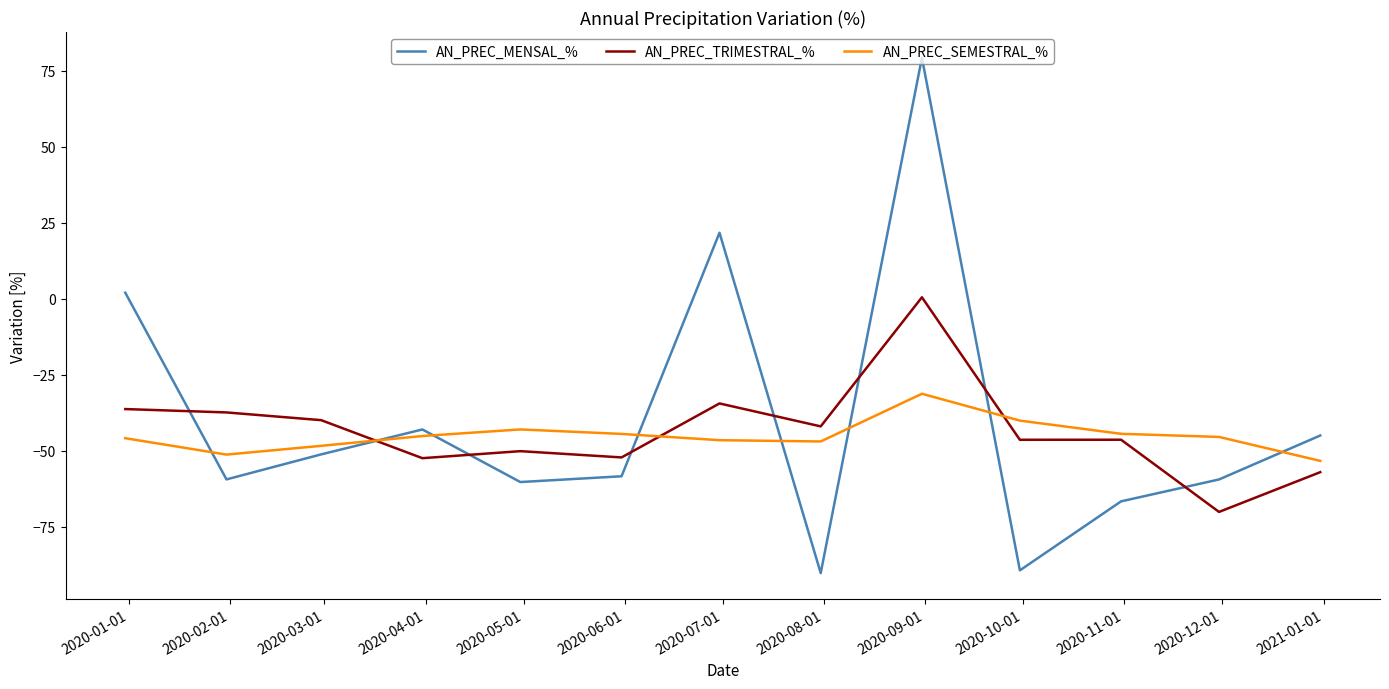

Which series has the widest spread of values?

AN_PREC_MENSAL_%